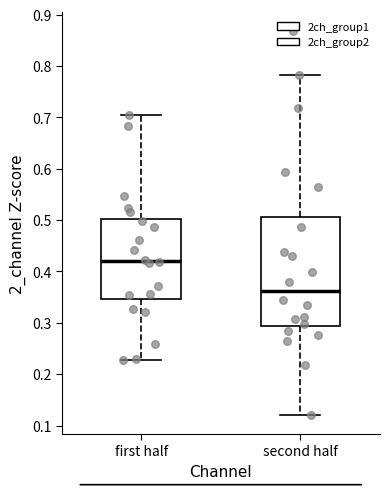

Where does the median line of the box for first half sit on the y-axis? The values are not printed on the chart, so give them approximately, as read against the axis.

0.42